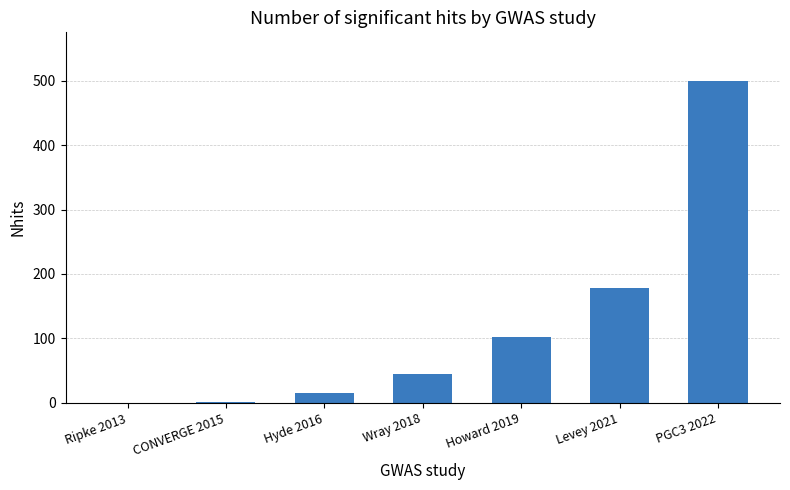

Approximately how many times larger is the value at Levey 2021 compared to PGC3 2022?

0.4